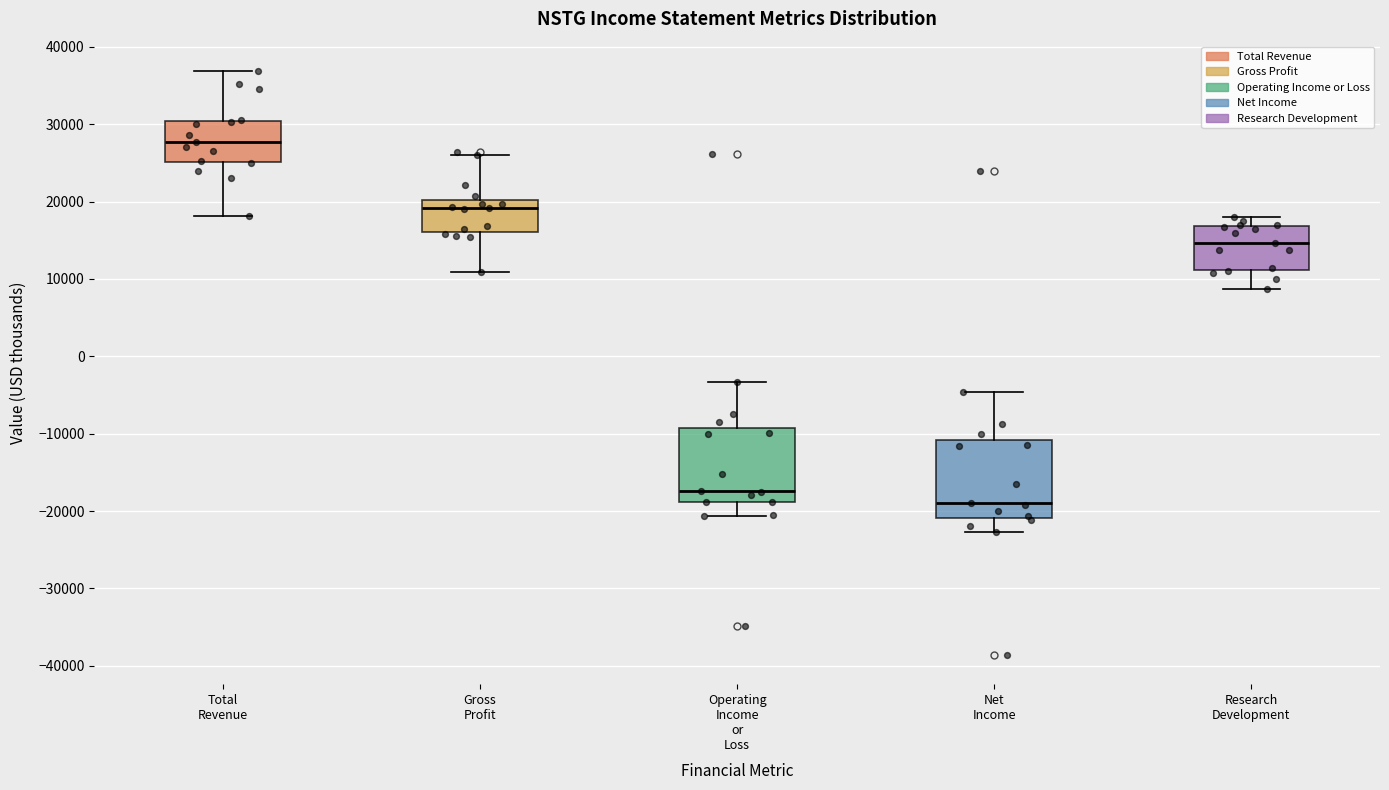

Where is the lower edge of the box for Gross Profit on the y-axis? The values are not printed on the chart, so give them approximately, as read against the axis.

16000